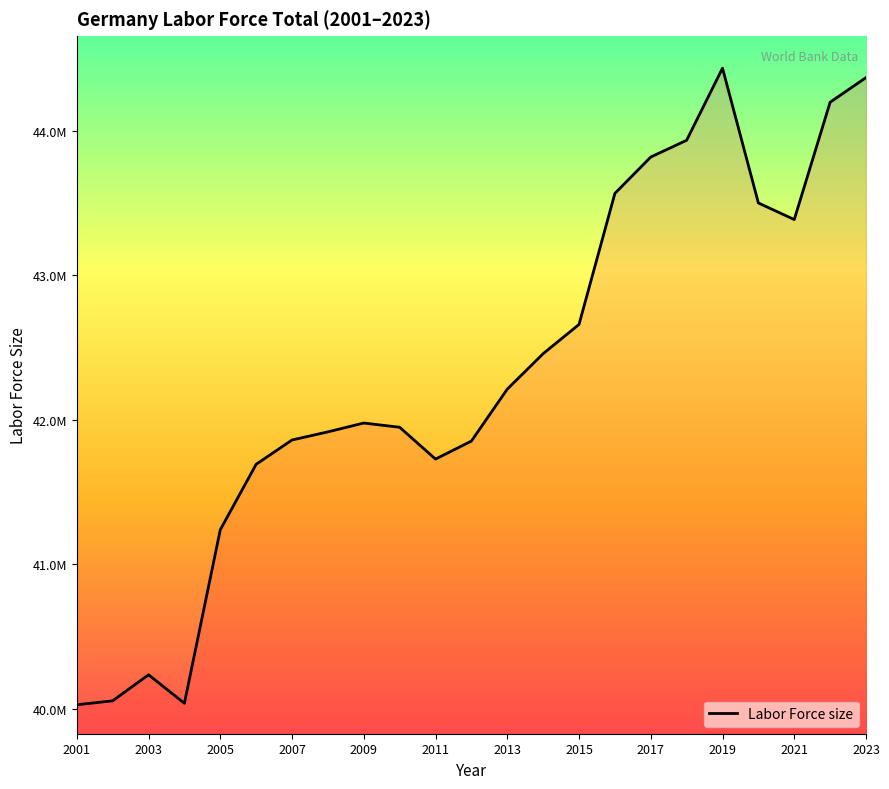

Does the chart display data point markers on the line(s)?

No